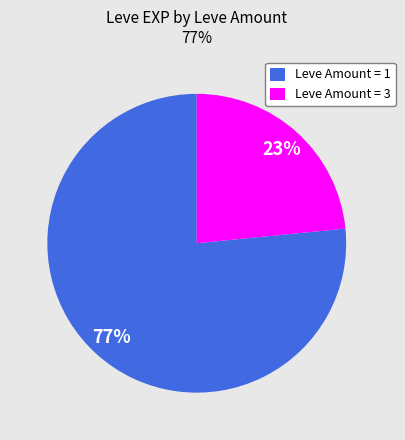

To the nearest percent, what is the average slice percentage?

50%